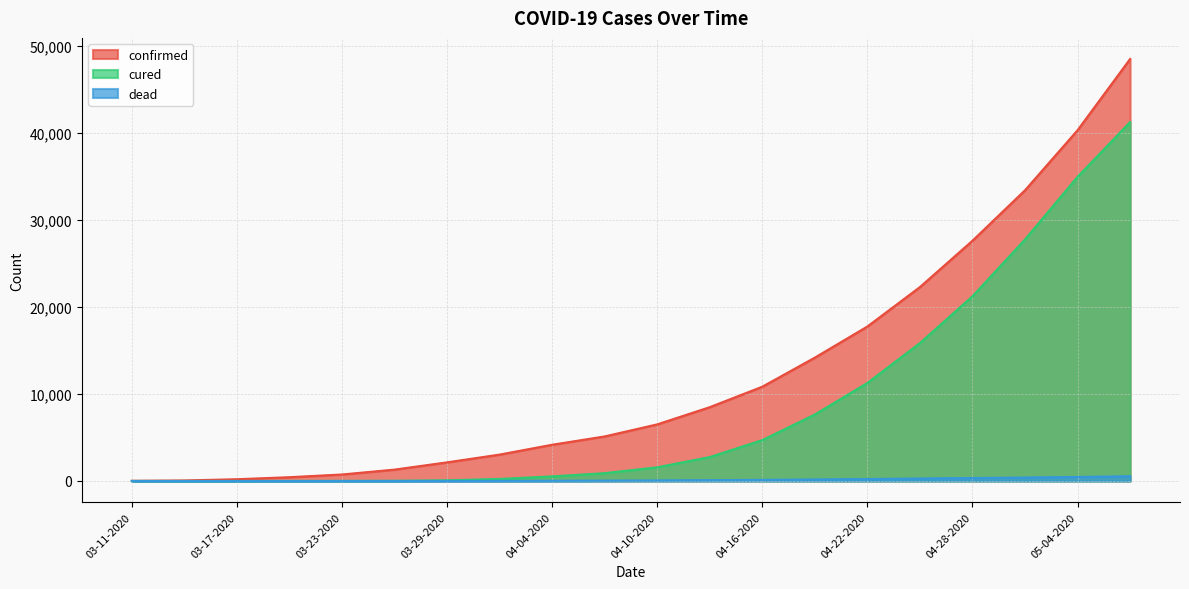

At how many categories does at least one series exceed 5332?

10